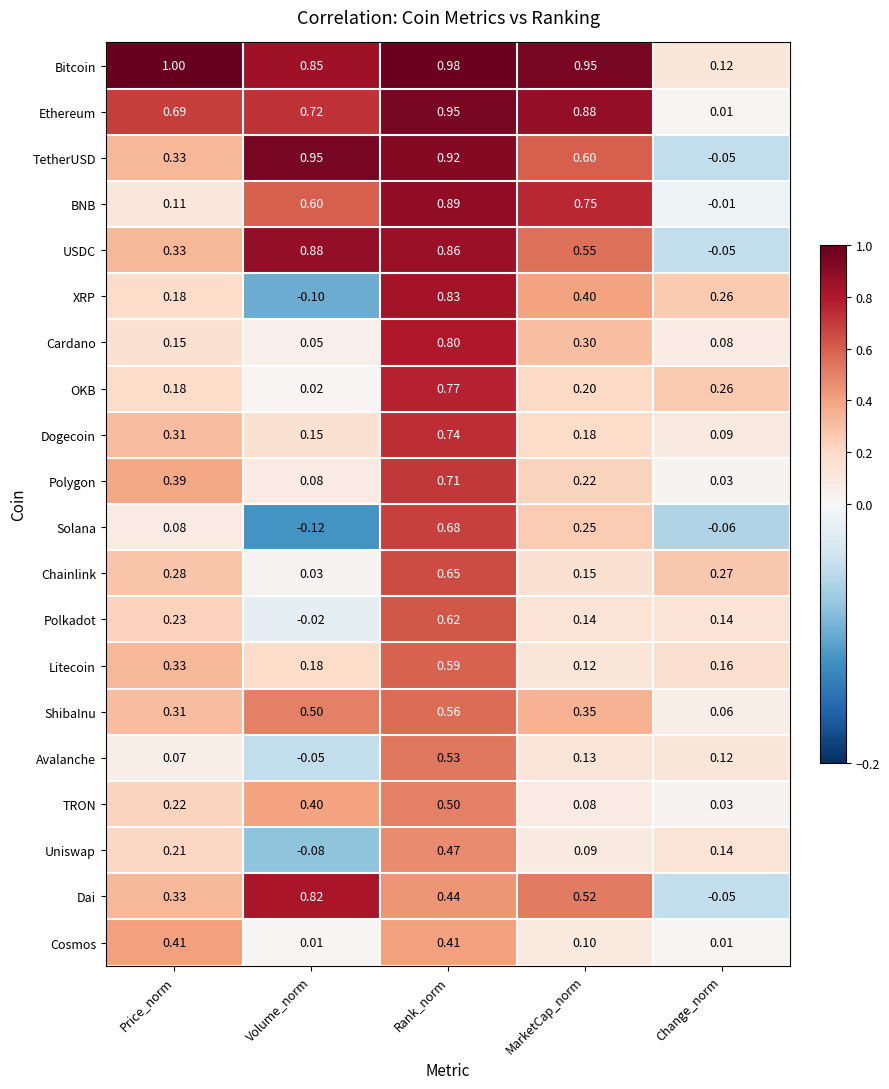

Which series has the largest range (max minus min)?

TetherUSD